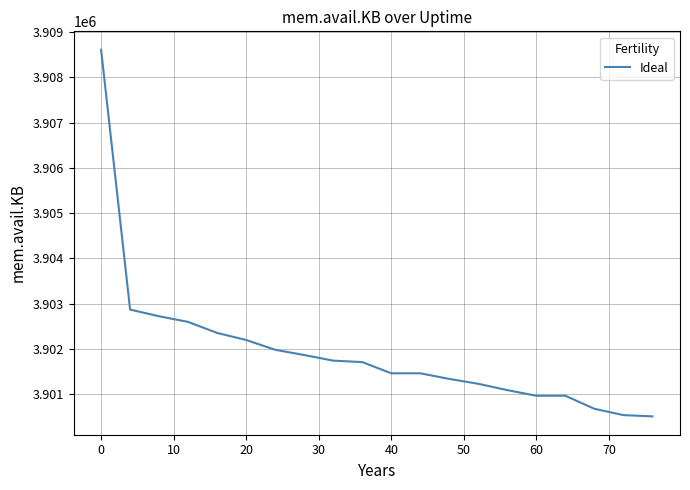

Is this an area chart (filled region under the line)?

No